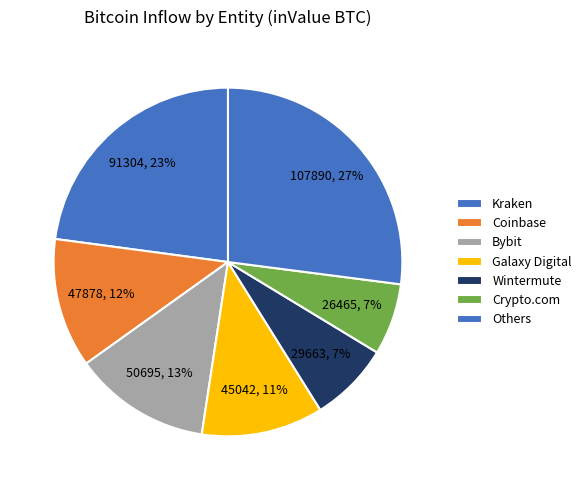

Is there any slice that represents more than half of the pie?

No